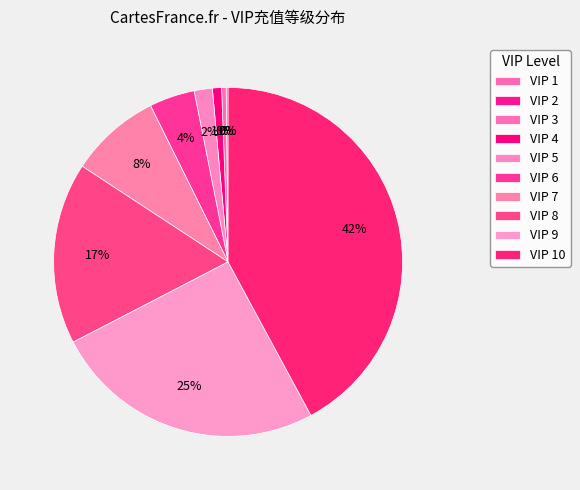

Is it true that VIP 7 is 1% of the pie?

False